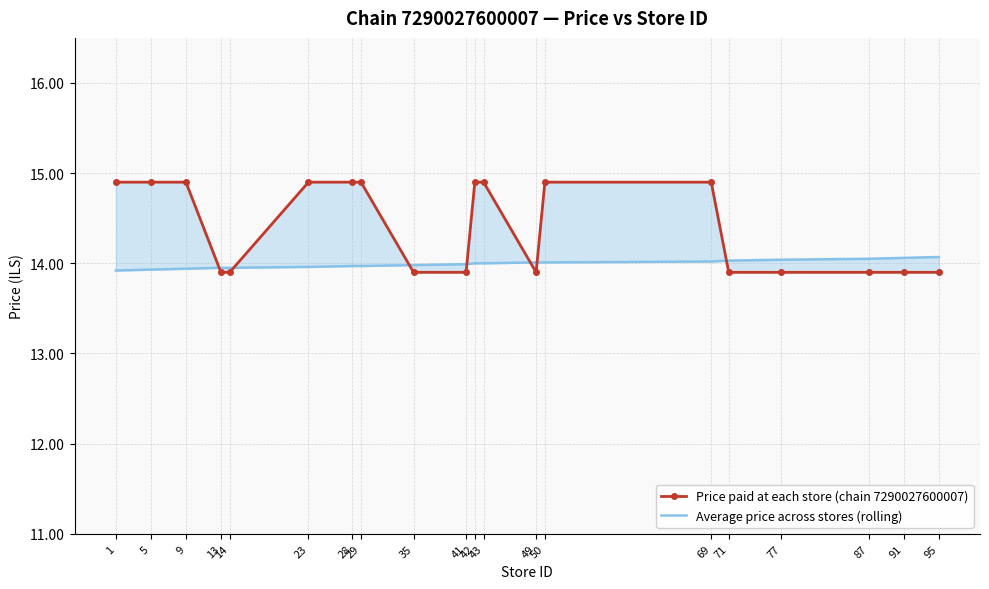

True or false: Price paid at each store (chain 7290027600007) has more than 1 interior local peaks.

False